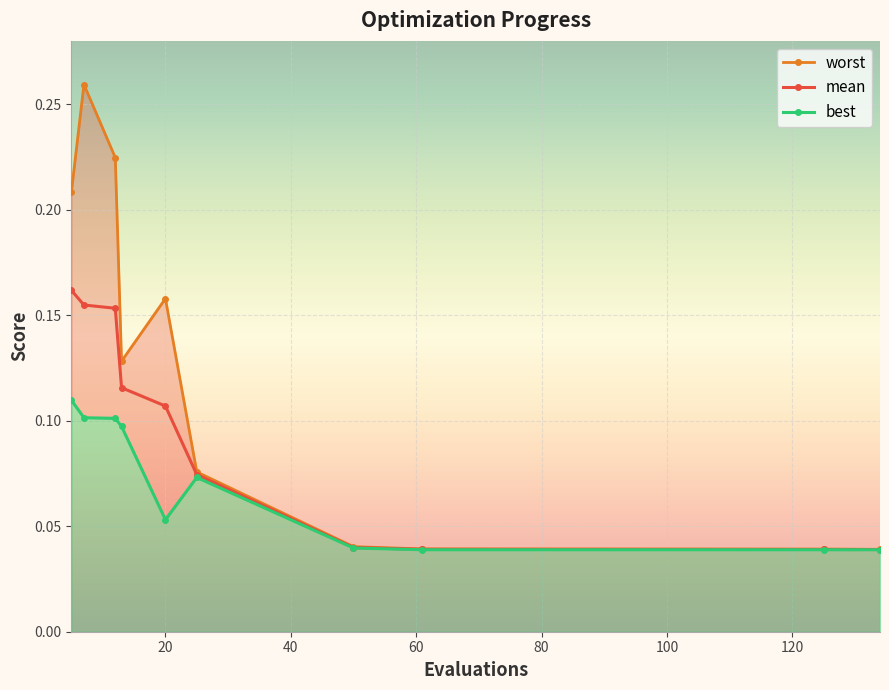

What is the value of the worst point at the 4th from the left?

0.1